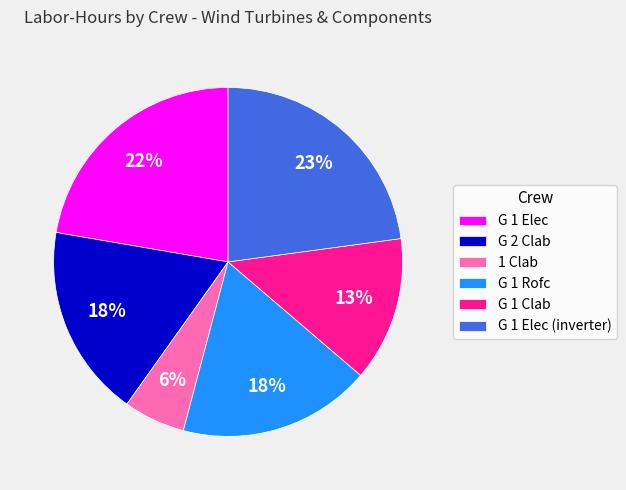

How many slices are in this pie chart?

6